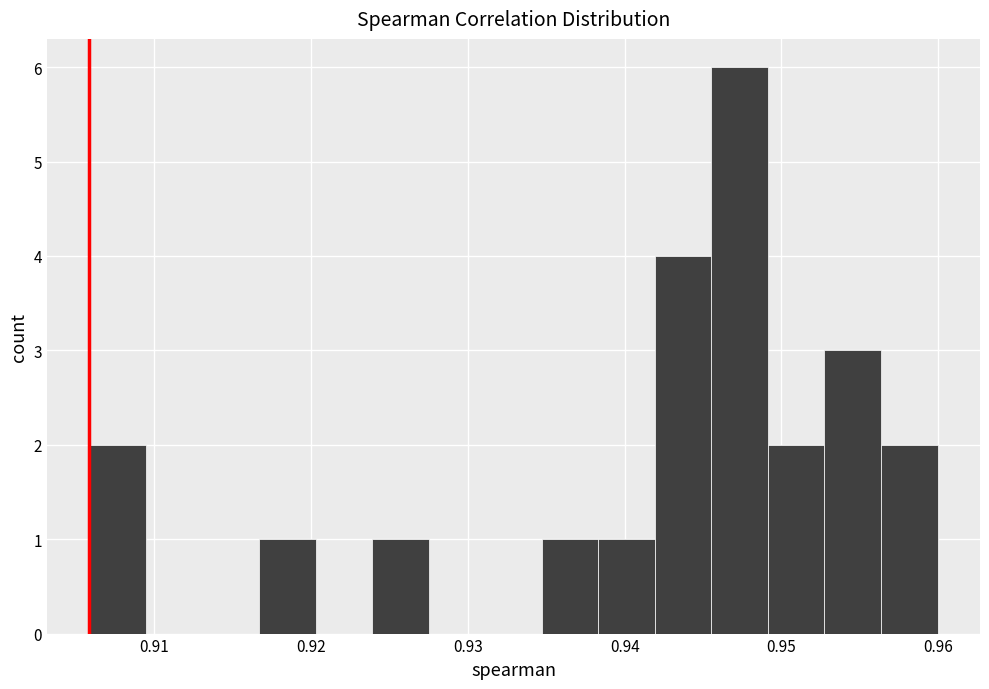

Read against the x-axis, roughly where is the centre of the tallest bar?

0.947